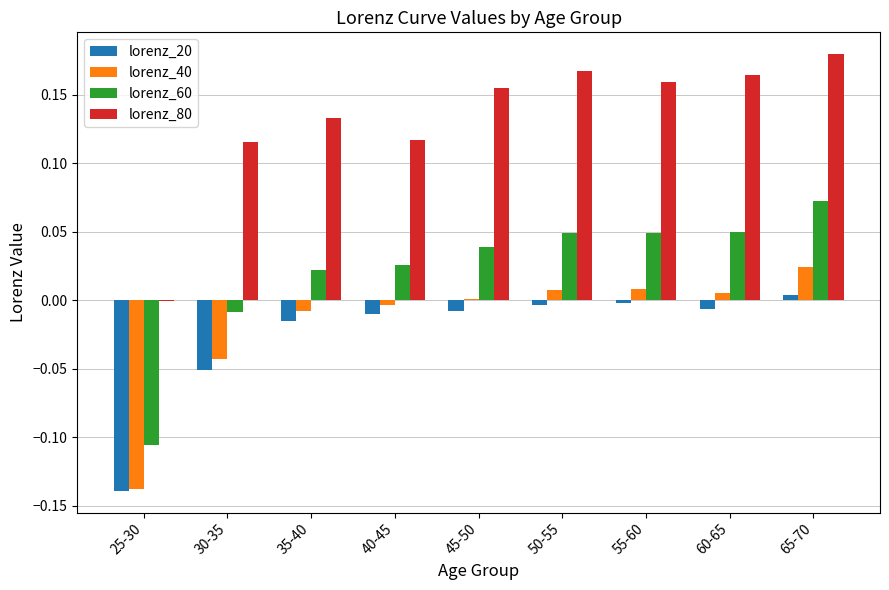

Is it true that lorenz_80 equals 0.1 at 45-50?

False